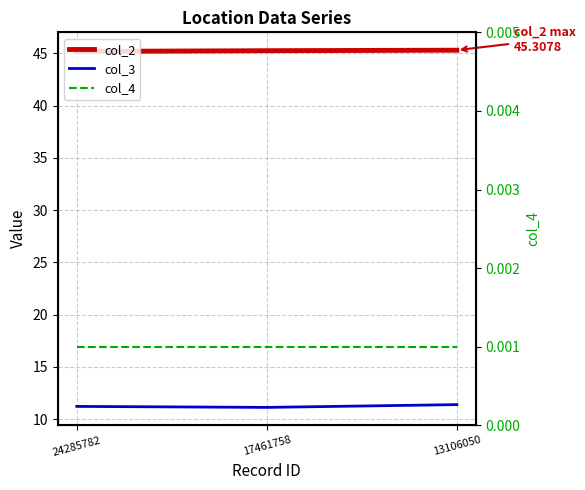

At which label is col_2 closest to 45?

24285782